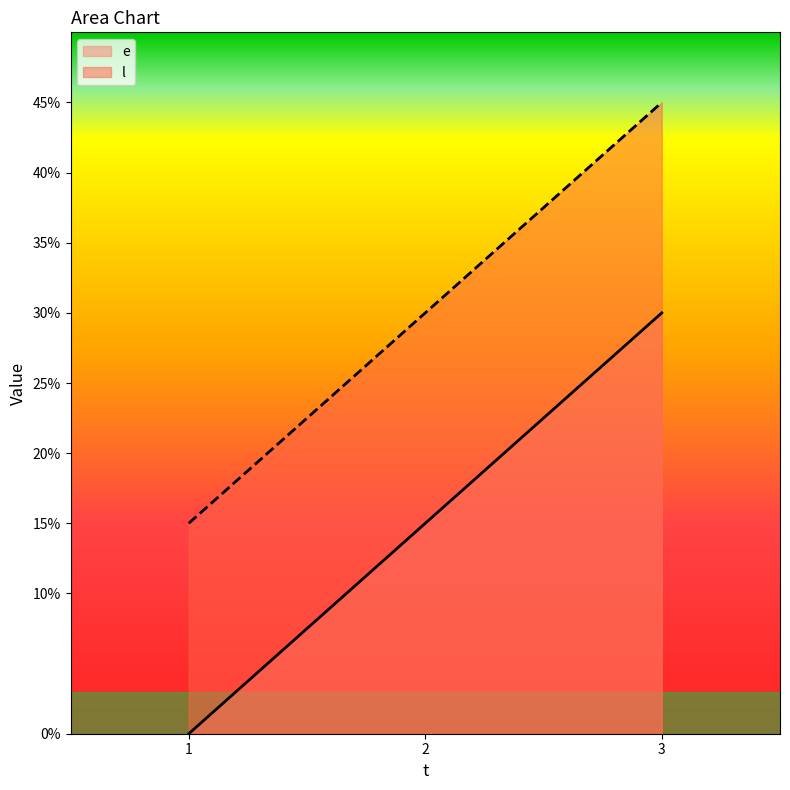

The value of l at 2 is 30. True or false?

True